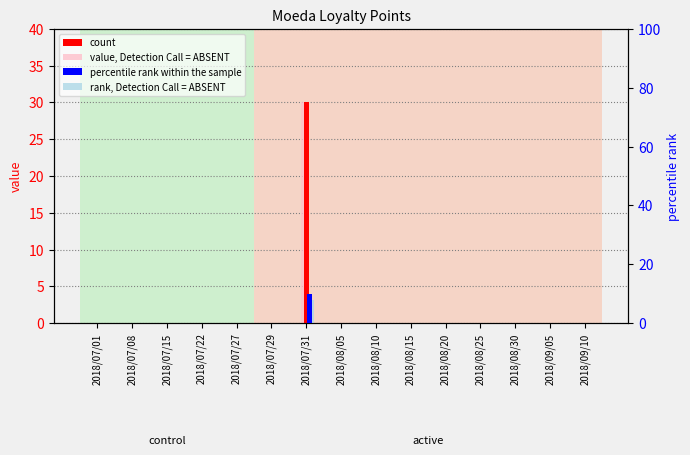

What are all the series names shown in the legend?

count, value, Detection Call = ABSENT, percentile rank within the sample, rank, Detection Call = ABSENT